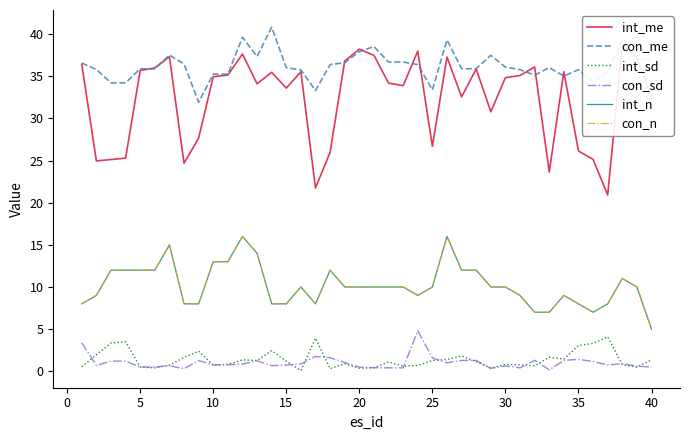

List the series in order of their peak value, highest first.

con_me, int_me, int_n, con_n, con_sd, int_sd